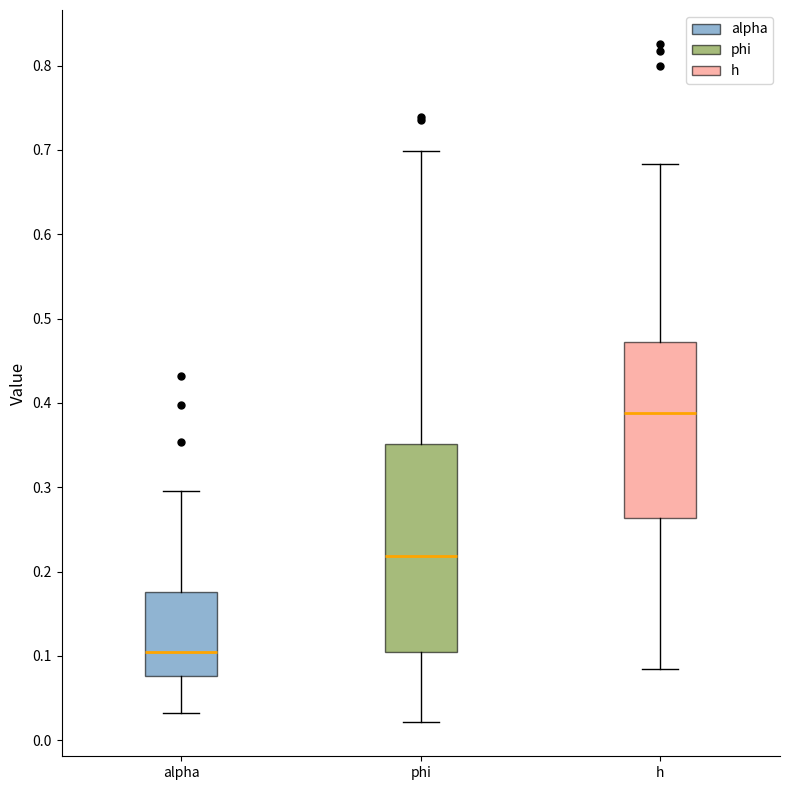

Comparing the boxes themselves (not the whiskers), which one is the tallest?

phi